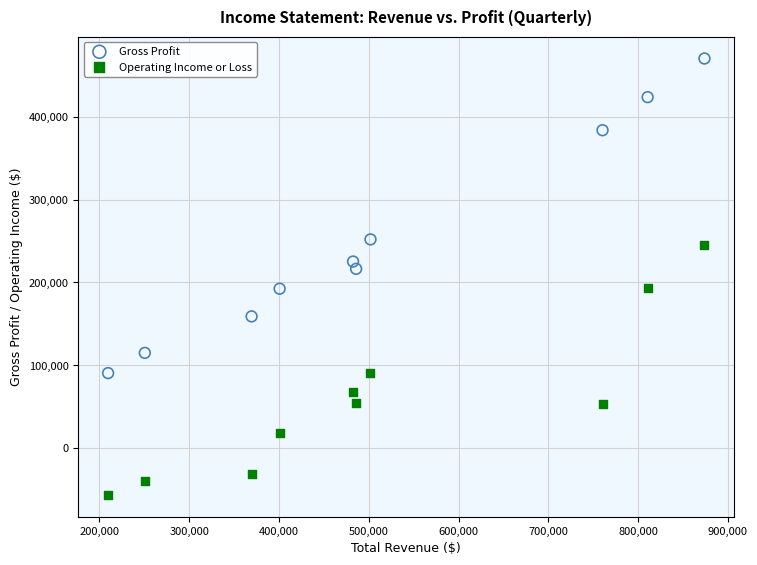

Which series has the largest Y range (max minus min)?

Gross Profit